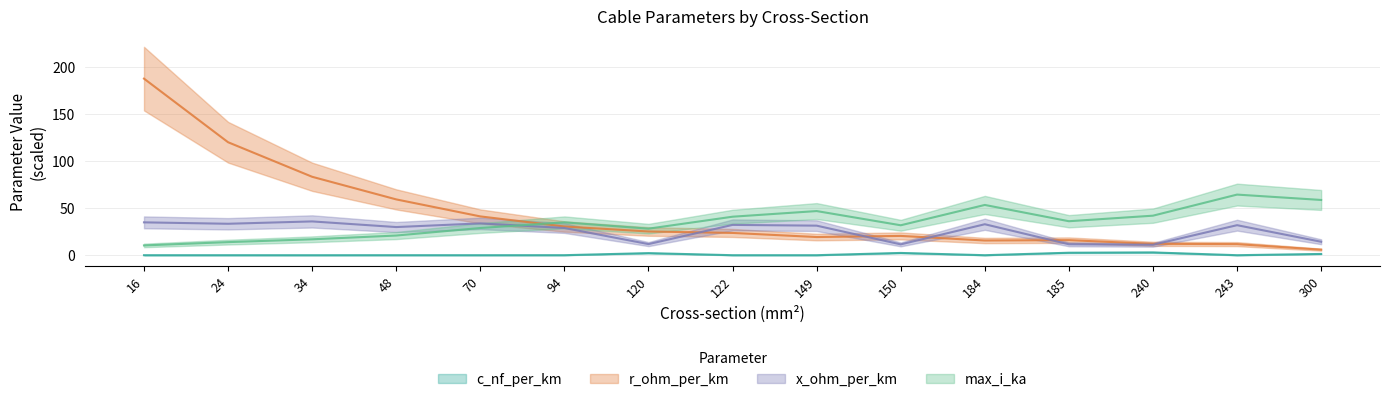

How many interior local valleys does the c_nf_per_km series have?

5